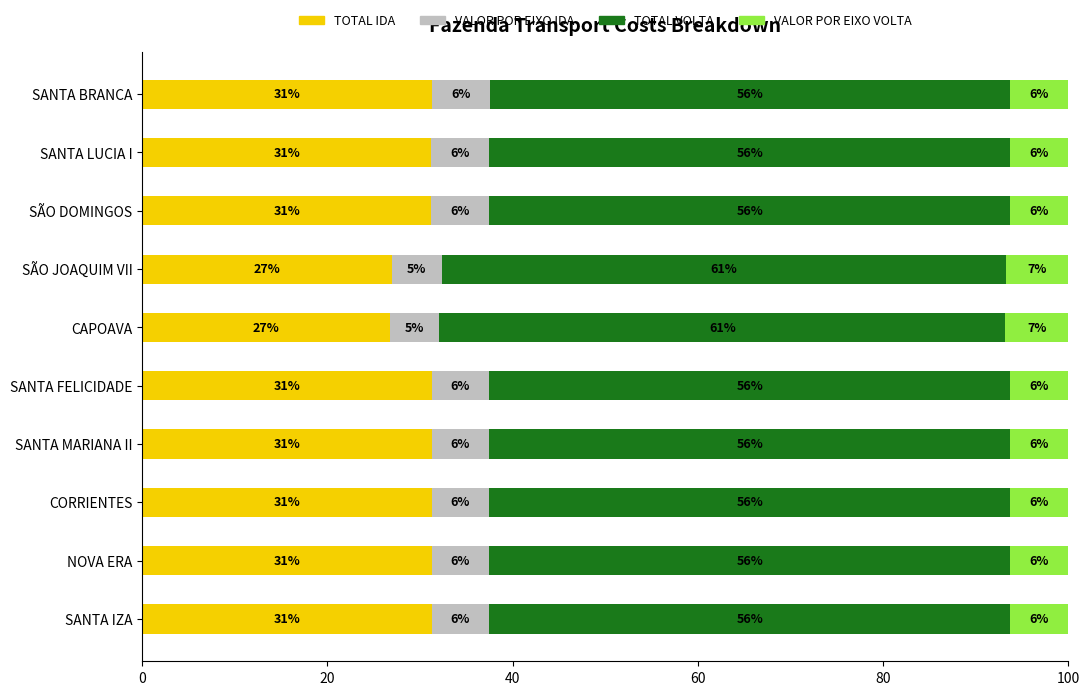

What are all the series names shown in the legend?

TOTAL IDA, VALOR POR EIXO IDA, TOTAL VOLTA, VALOR POR EIXO VOLTA